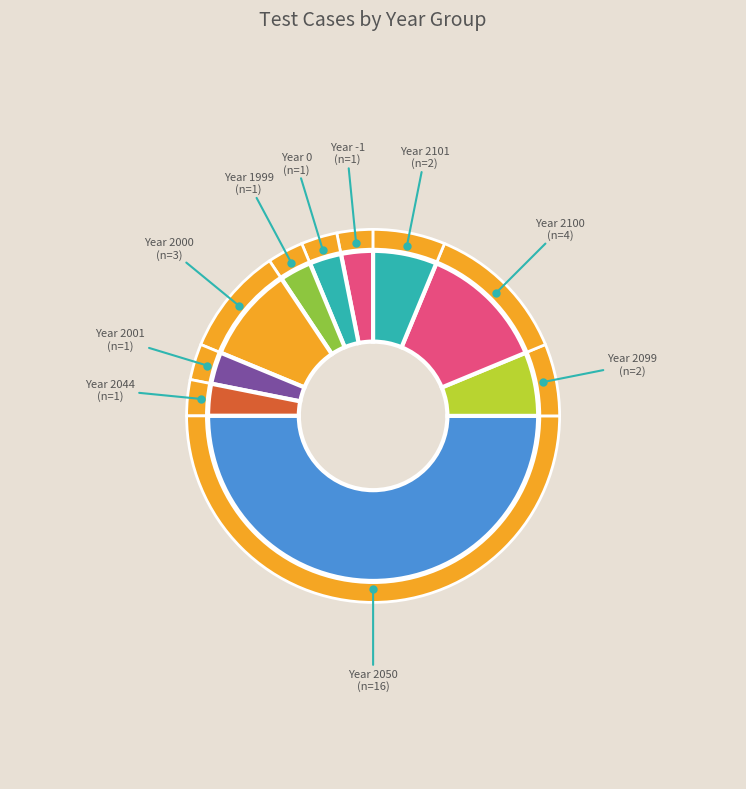

Is 2100 the majority of the pie?

No